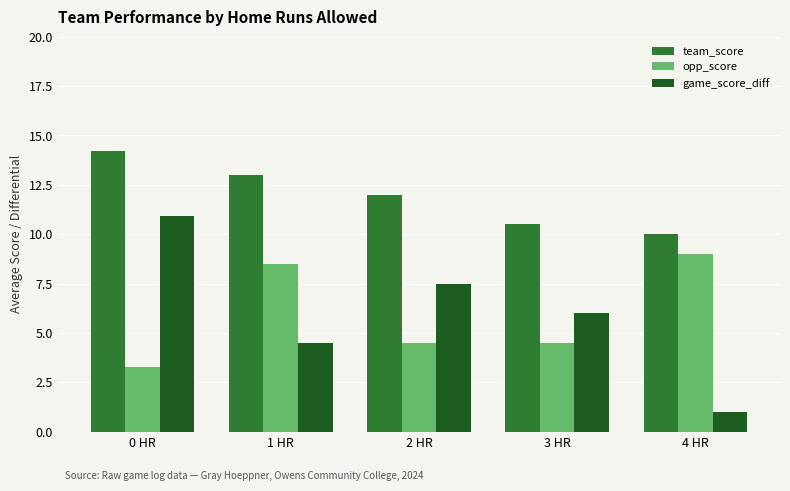

List the labels in order of game_score_diff value, largest first.

0 HR, 2 HR, 3 HR, 1 HR, 4 HR